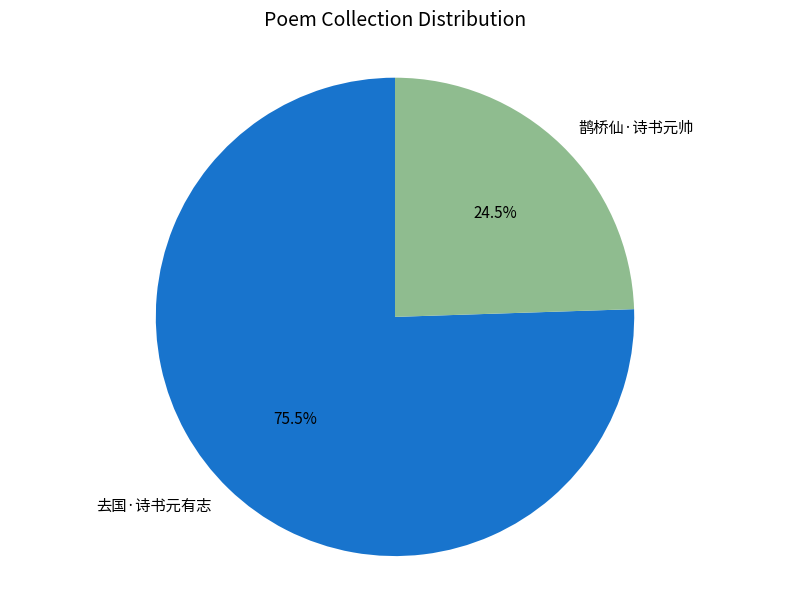

How many slices are in this pie chart?

2